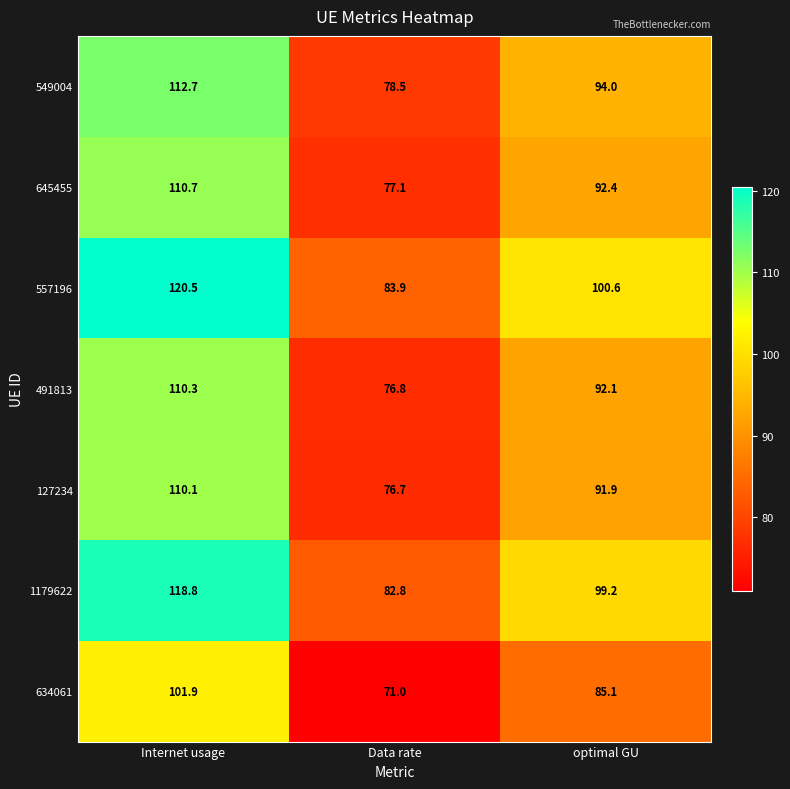

At how many categories does at least one series exceed 80?

3